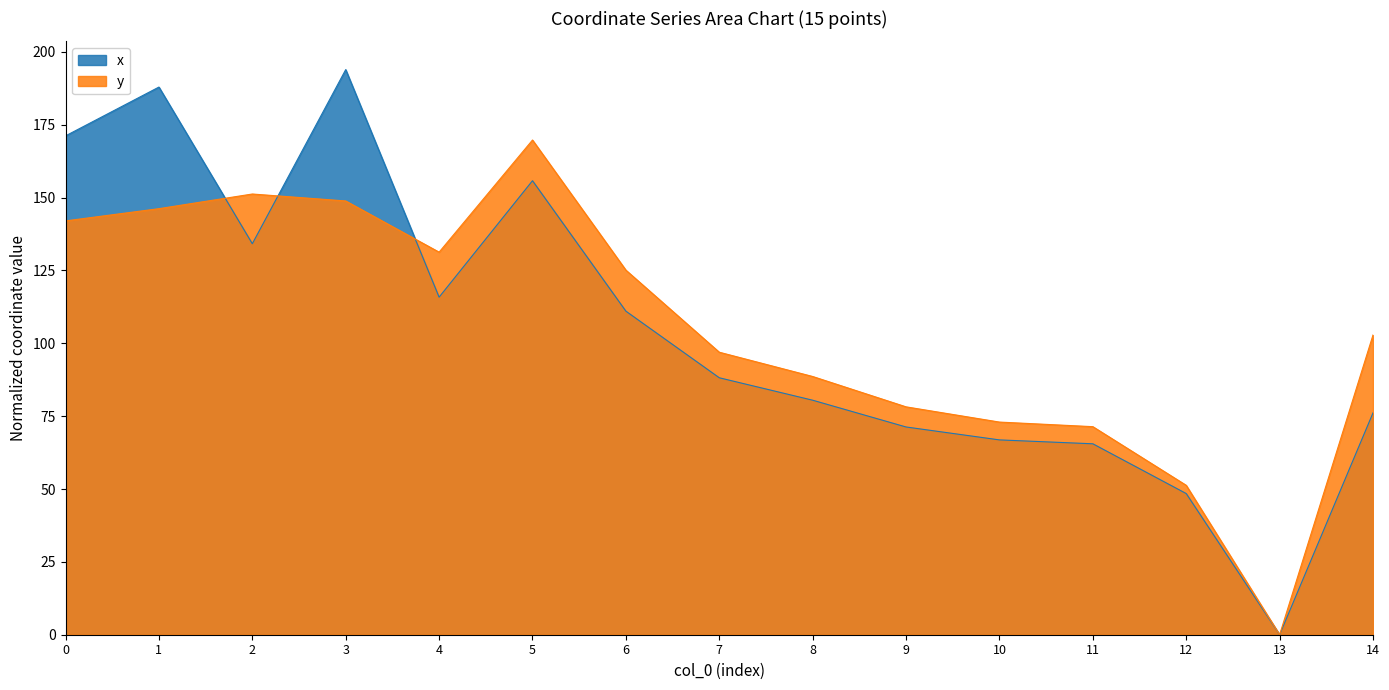

What is the value of the x point at the 15th from the left?

76.1